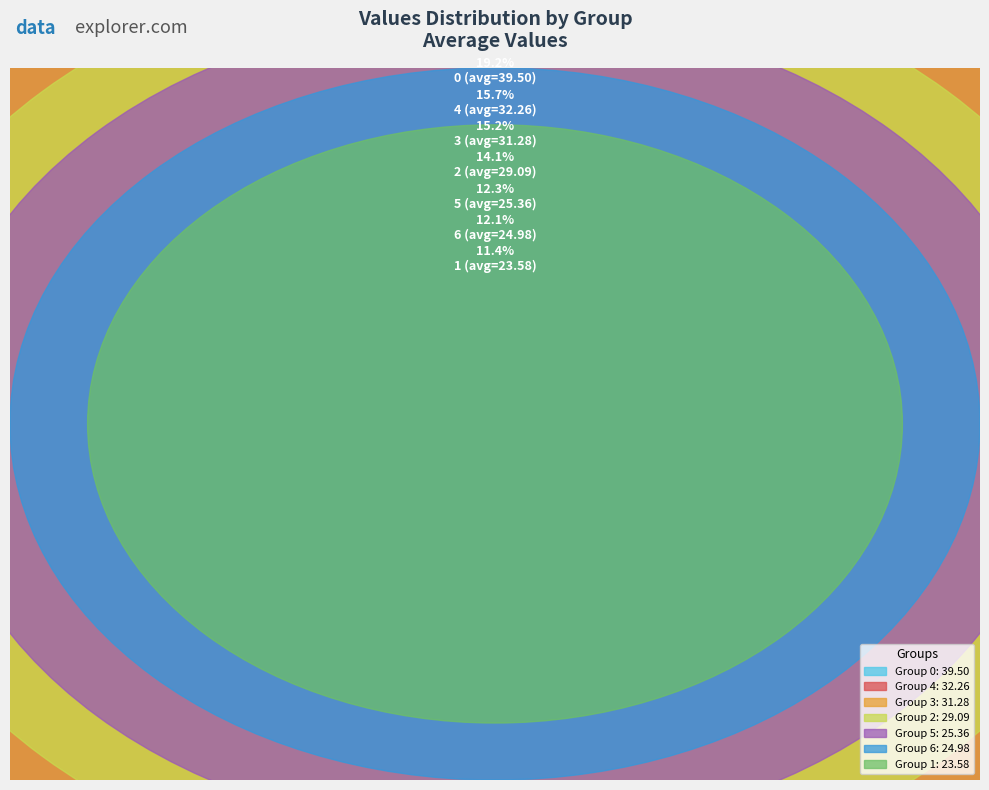

Does any single category account for the majority?

No